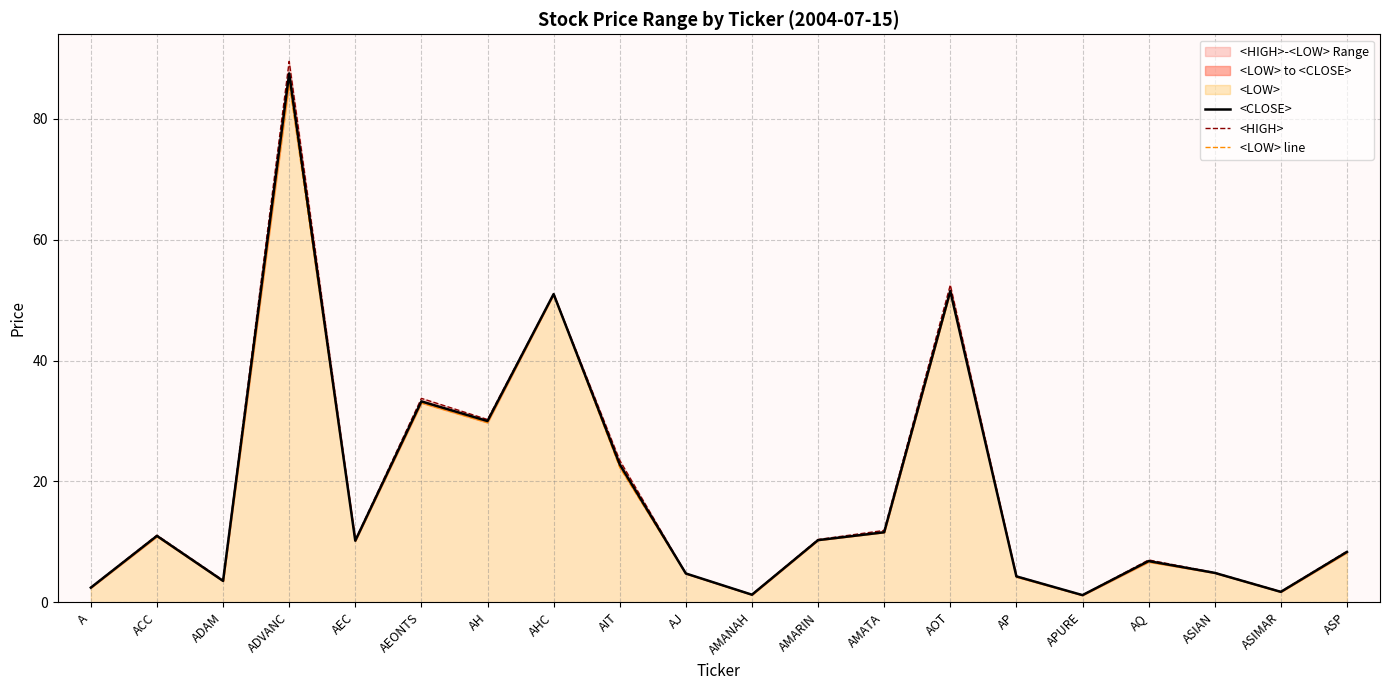

What is the sum of all <HIGH> values?

364.1